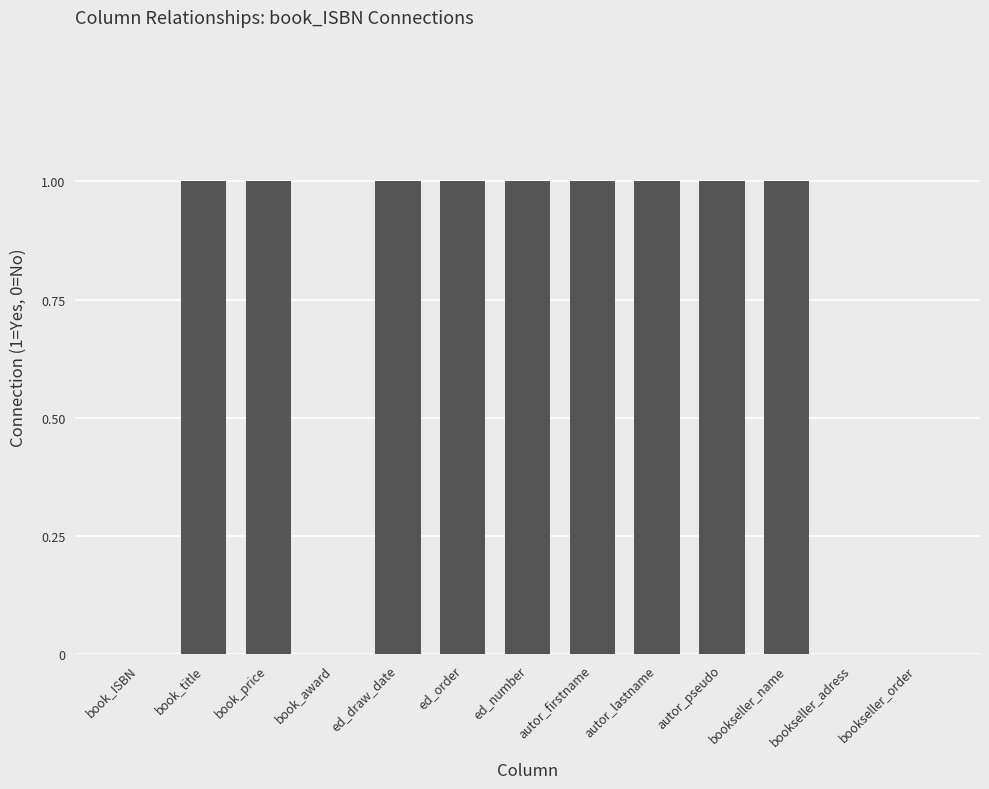

The chart shows a value of 1 at ed_number. True or false?

True